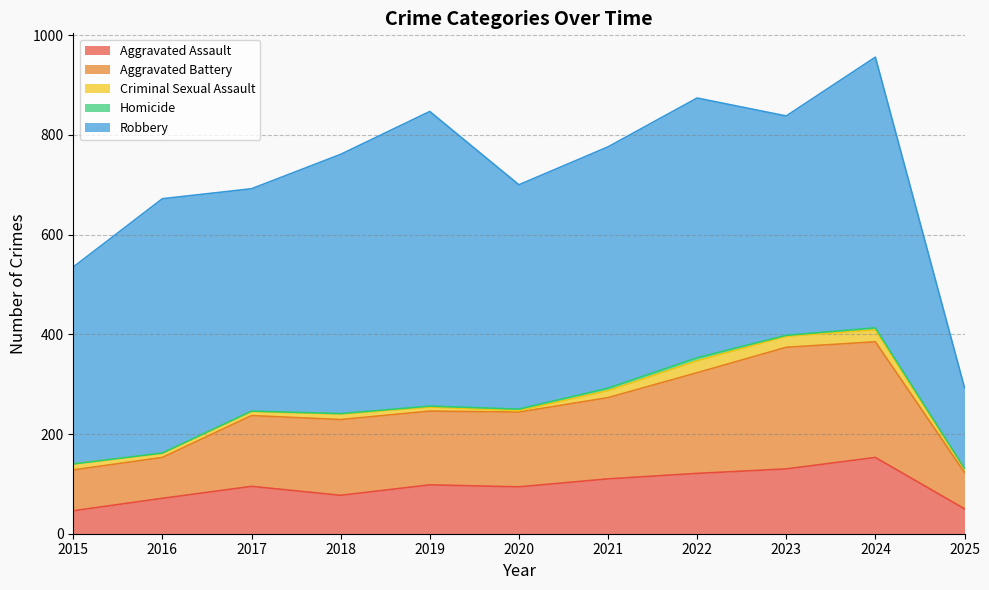

How many lines are shown in the chart?

5